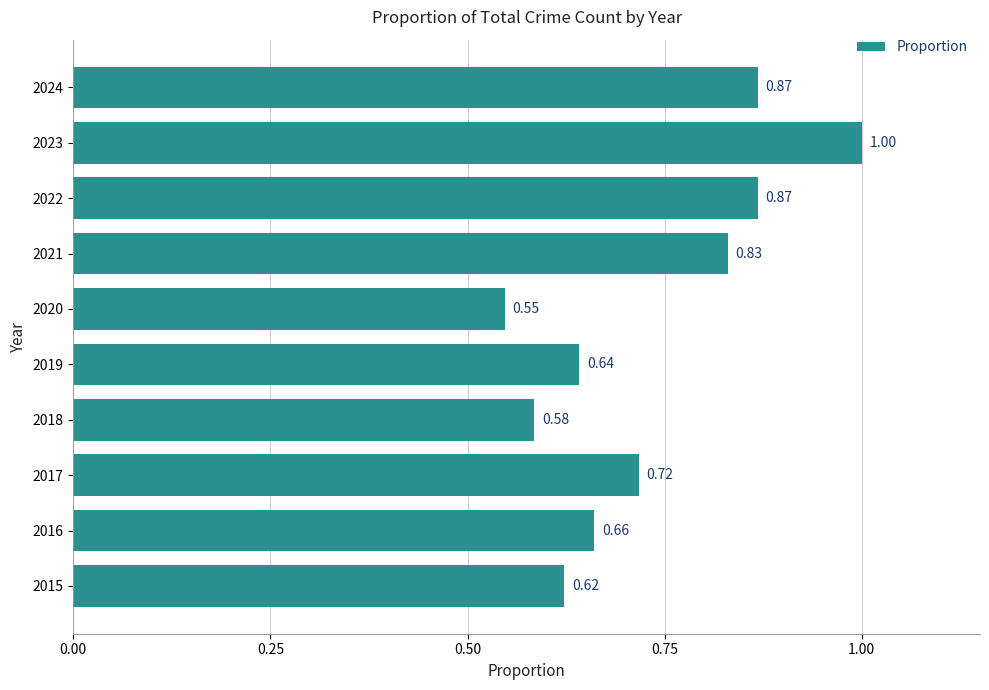

What is the change in value from 2016 to 2017?

+0.1